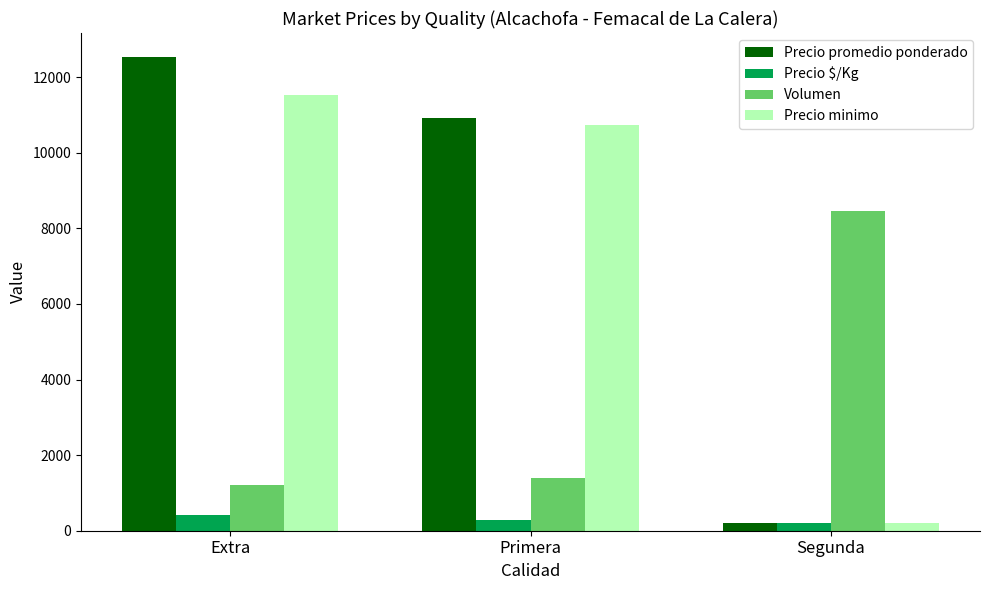

Which series changed the most between Extra and Segunda?

Precio promedio ponderado